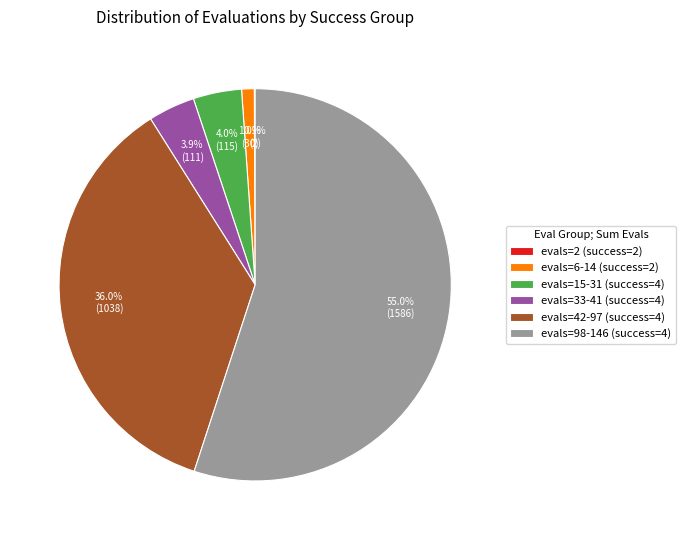

Is there any slice that represents more than half of the pie?

Yes